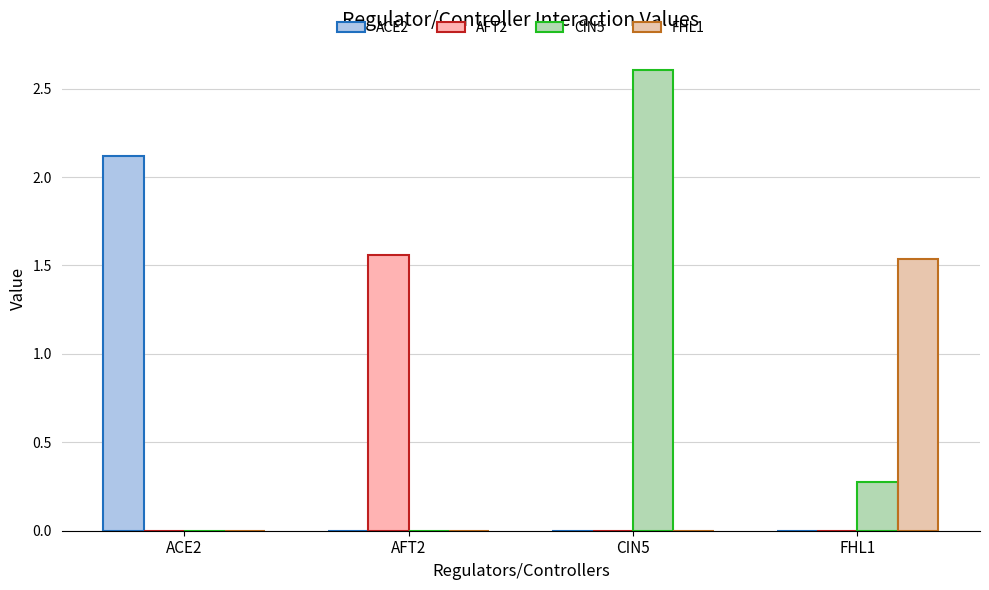

Which has a higher value, FHL1 or CIN5?

FHL1